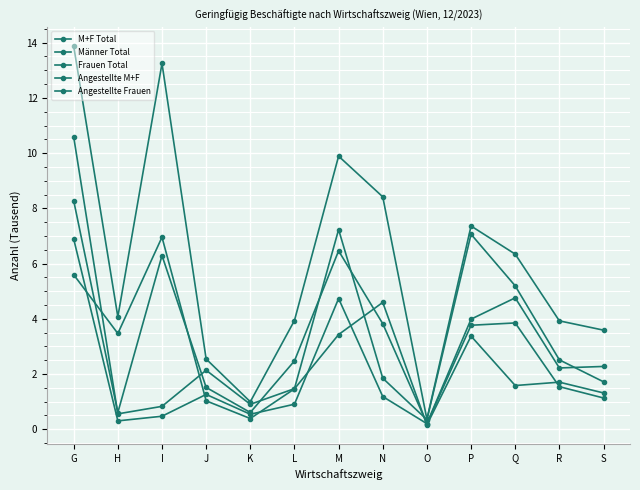

Is this an area chart (filled region under the line)?

No